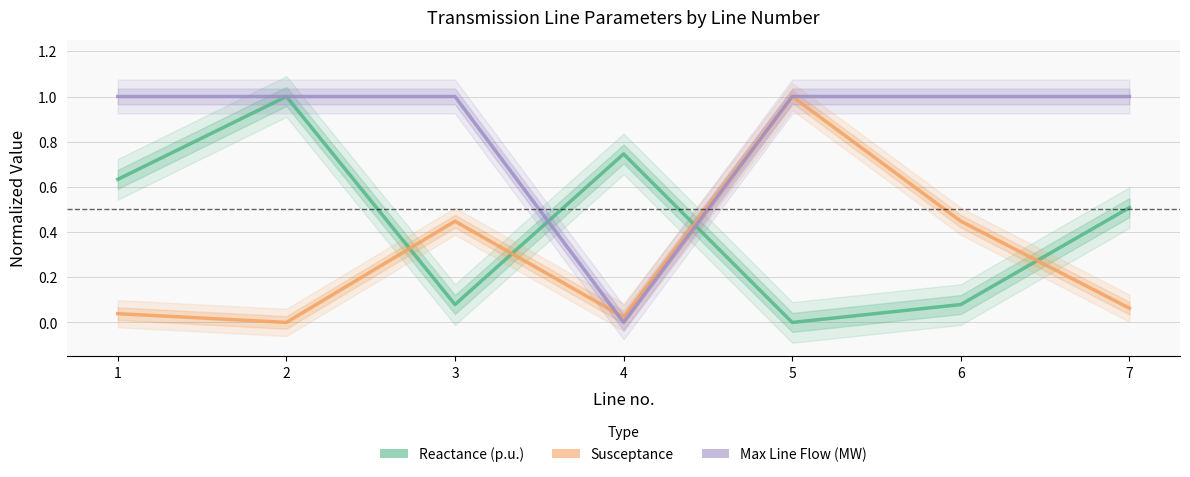

Rank the categories by Susceptance value from lowest to highest.

2, 4, 1, 7, 3, 6, 5